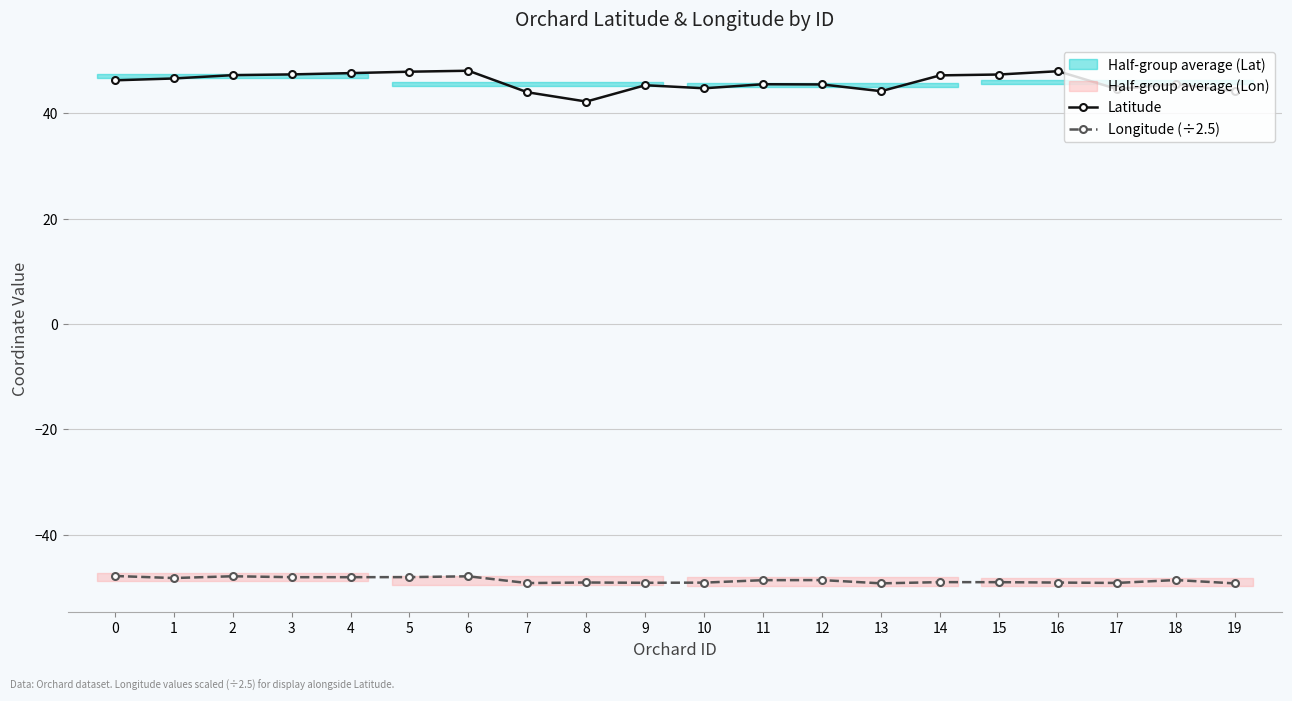

What is the value of the Latitude point at the 8th from the left?

44.0